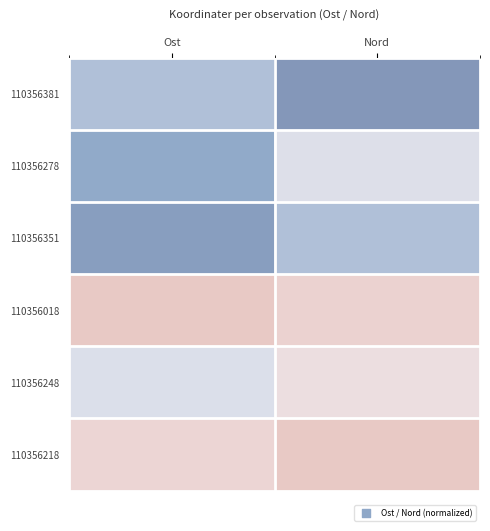

What is the greatest value displayed?

1.0